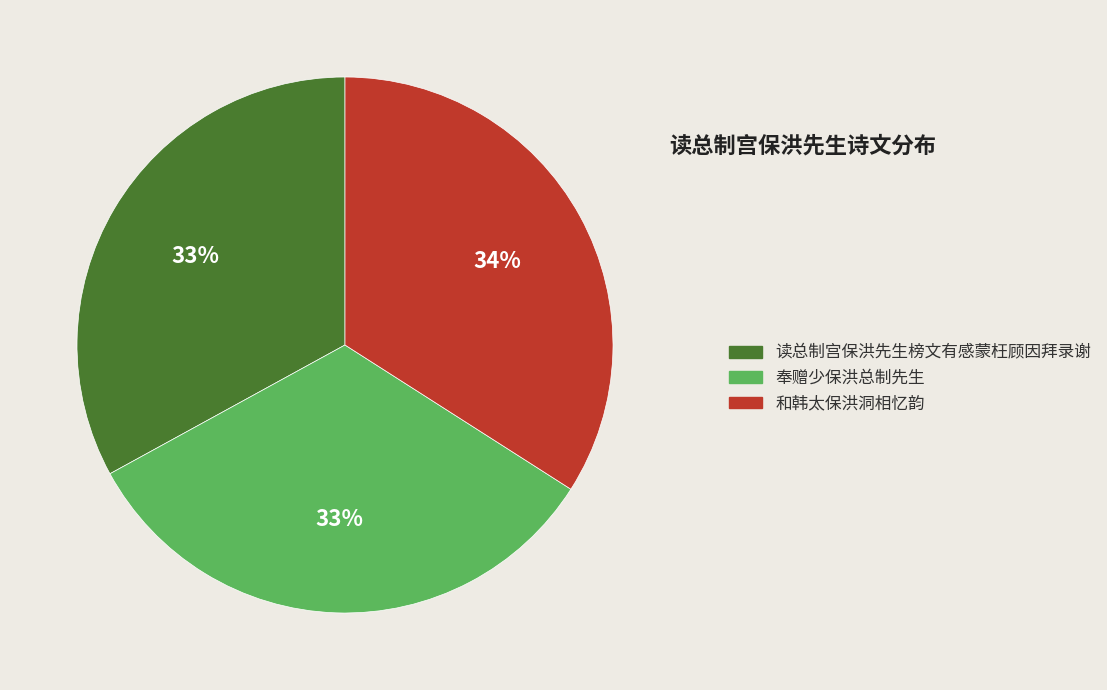

The 奉赠少保洪总制先生 slice represents 41% of the pie. True or false?

False